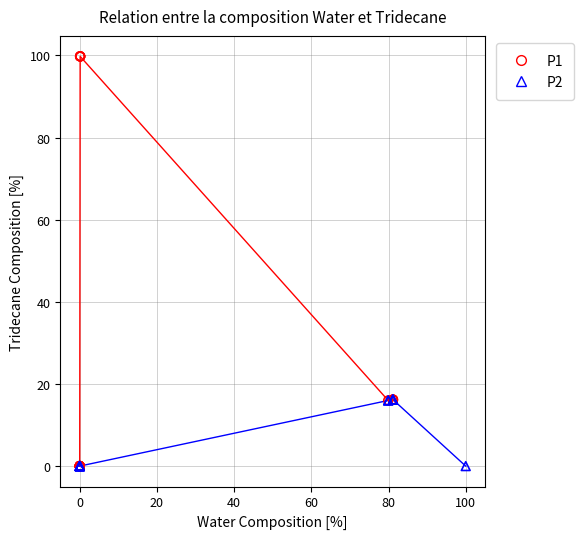

What are all the series names shown in the legend?

P1, P2